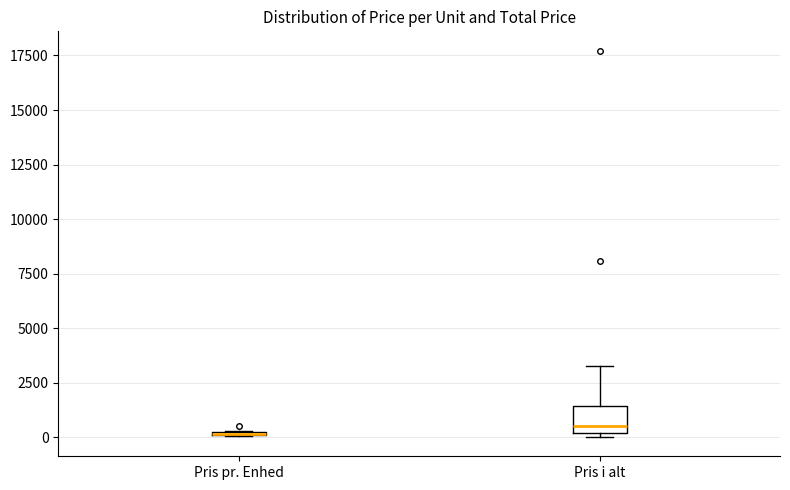

Which box is the tallest, from its lower edge to its upper edge?

Pris i alt